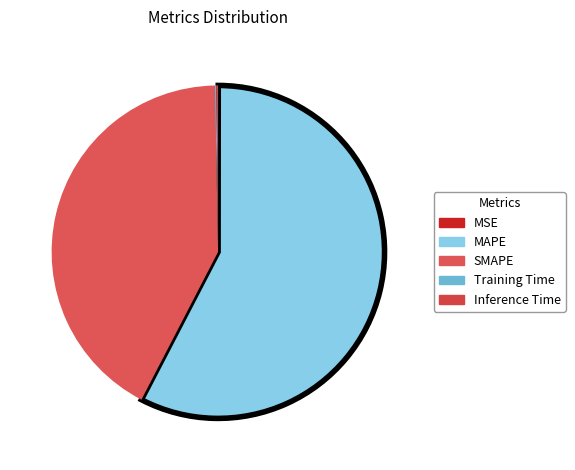

Count the number of slices in the pie.

5